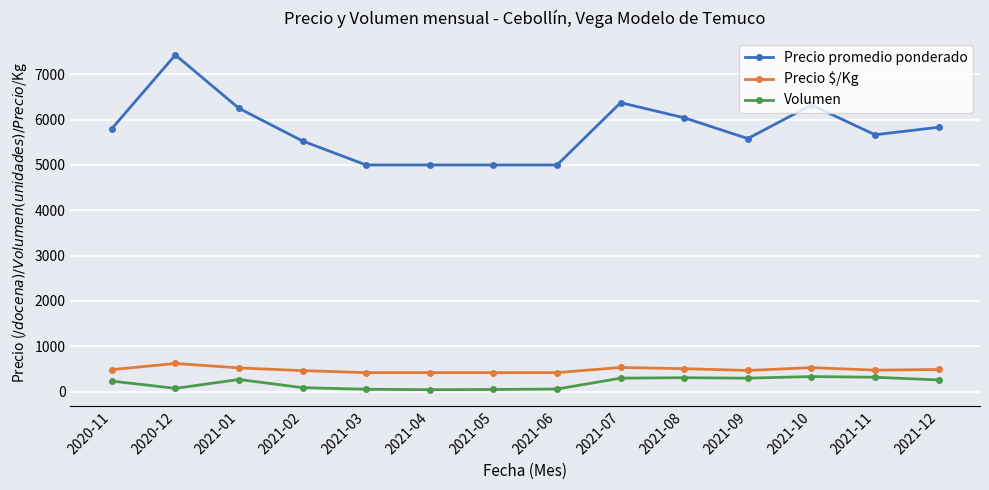

Is this an area chart (filled region under the line)?

No